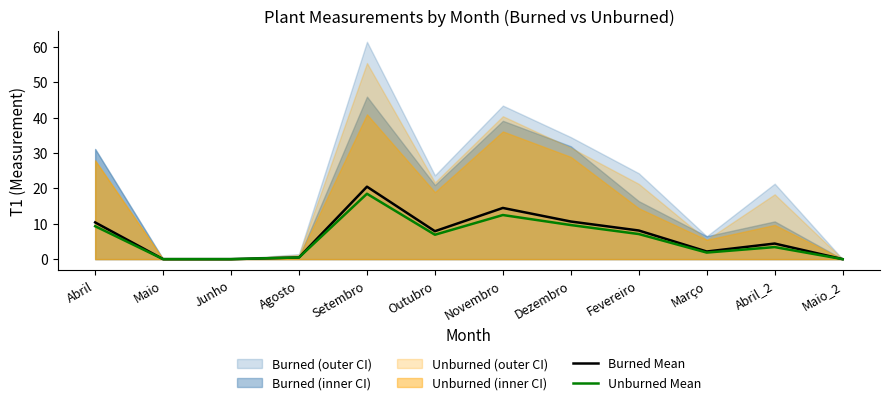

List the series in order of their overall mean, lowest first.

Unburned Mean, Burned Mean